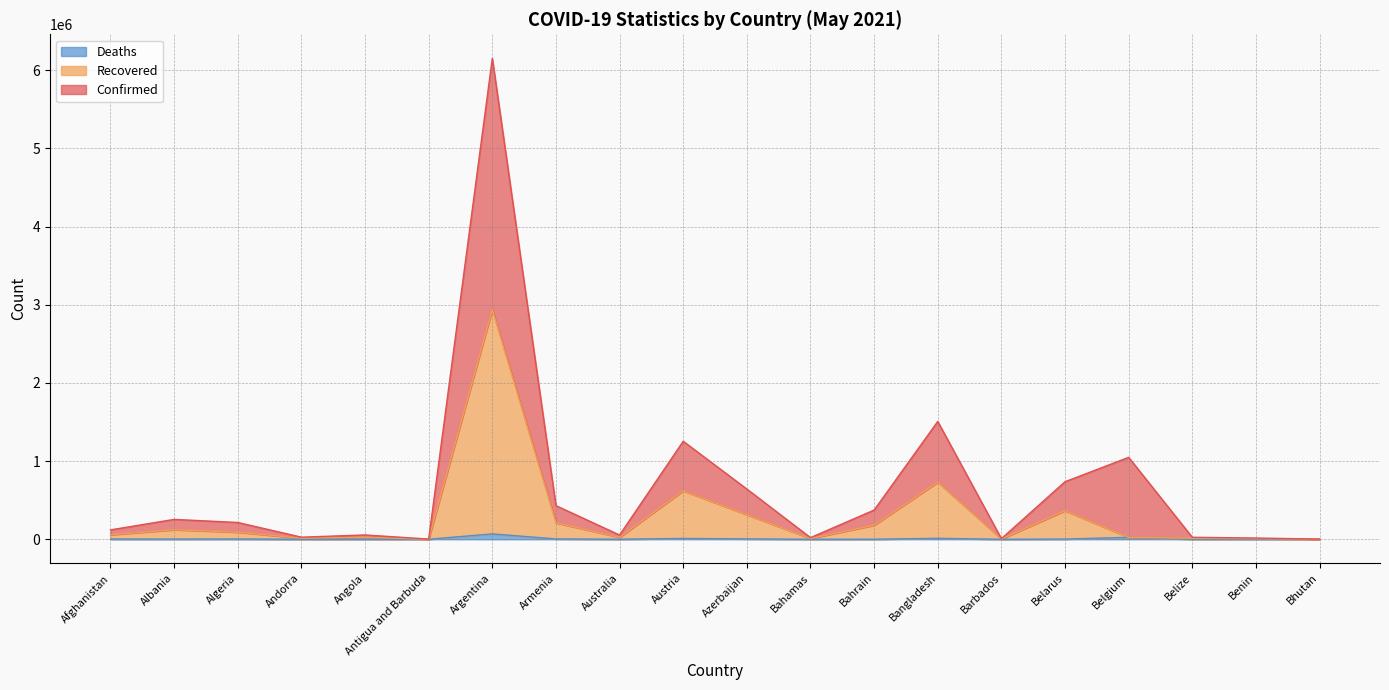

What is the total value across all series at Bhutan?

2379